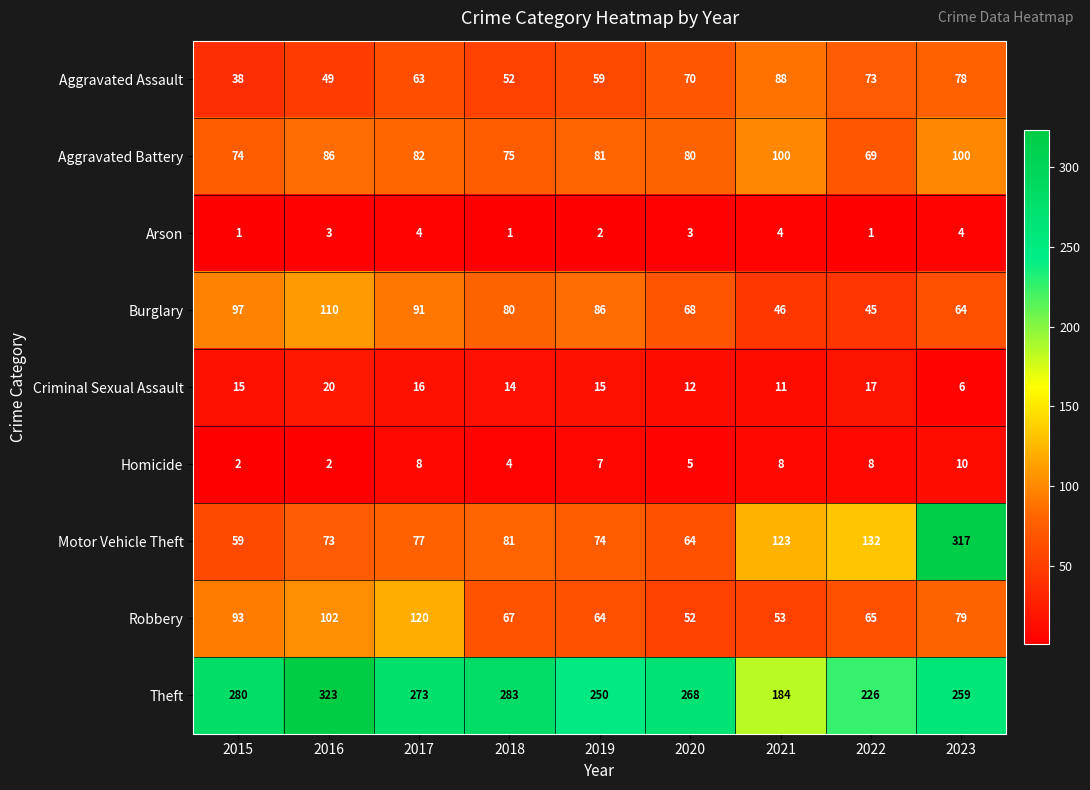

Where is Motor Vehicle Theft nearest to the value 188?

2022